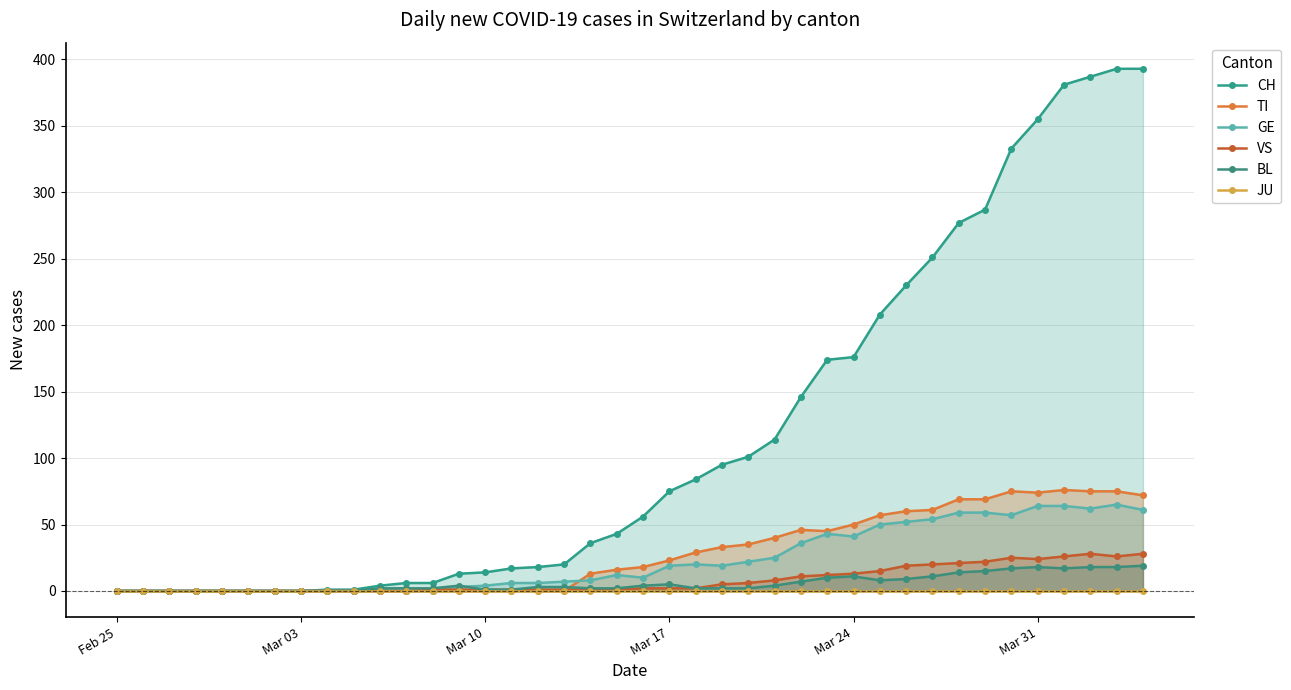

What is the maximum value for GE?

65